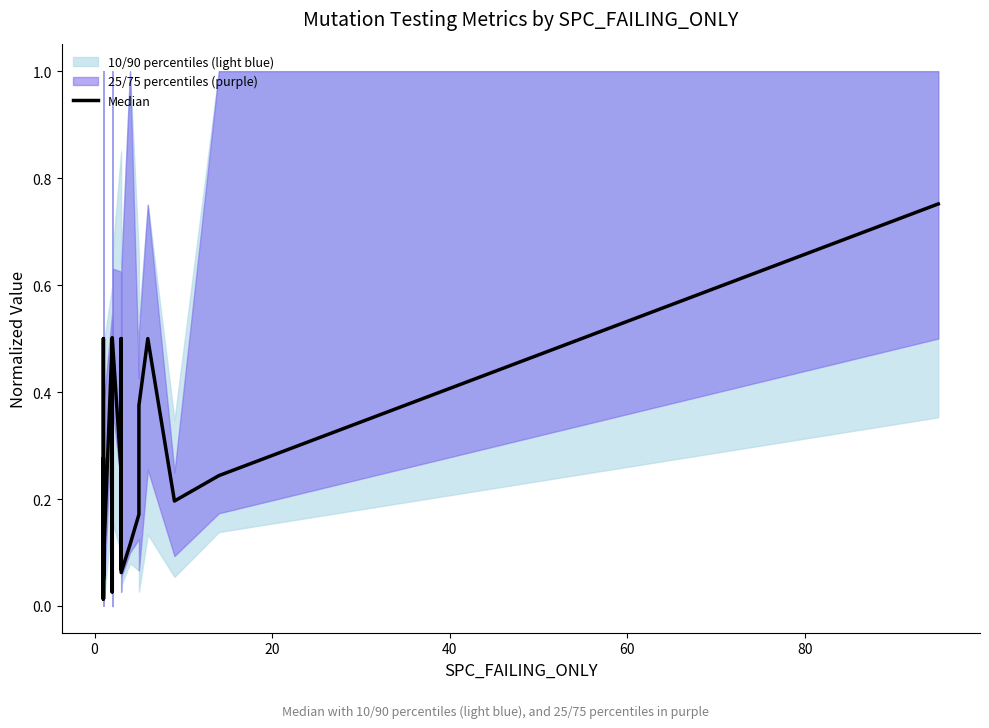

How many categories are shown in the chart?

37